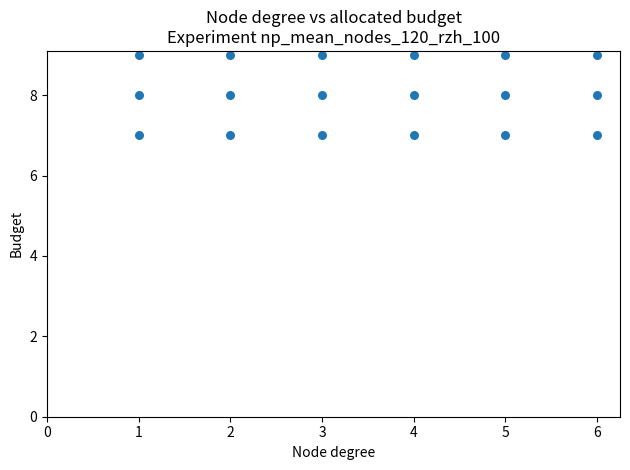

What is the range of X values (max minus min)?

5